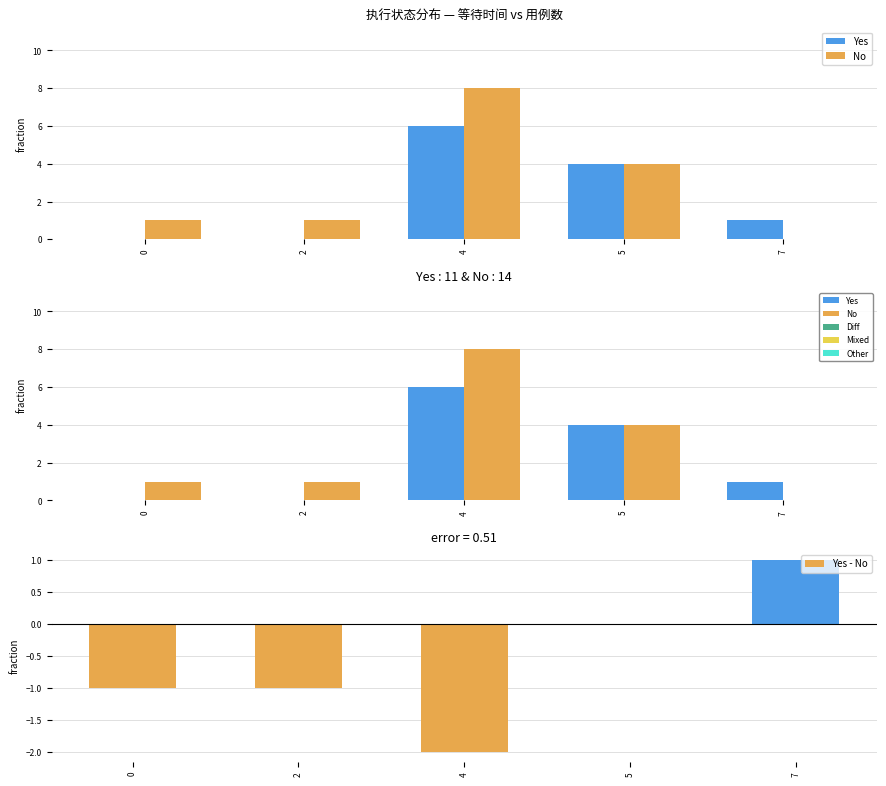

Which has a higher value, 5 or 4?

4